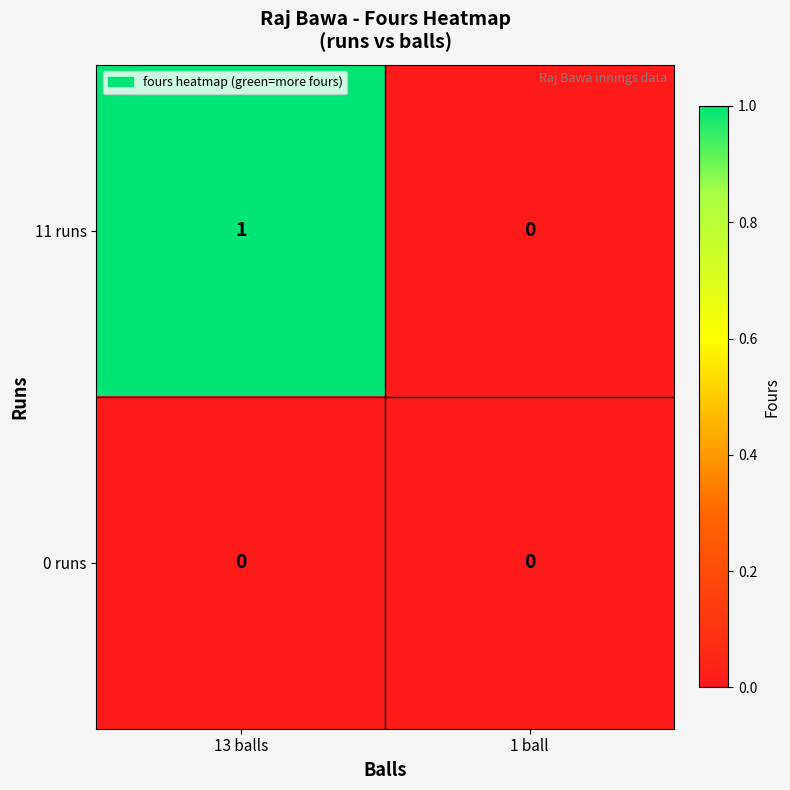

Reading left to right, extract all data points from this chart.

11 runs: 13 balls=1	1 ball=0
0 runs: 13 balls=0	1 ball=0